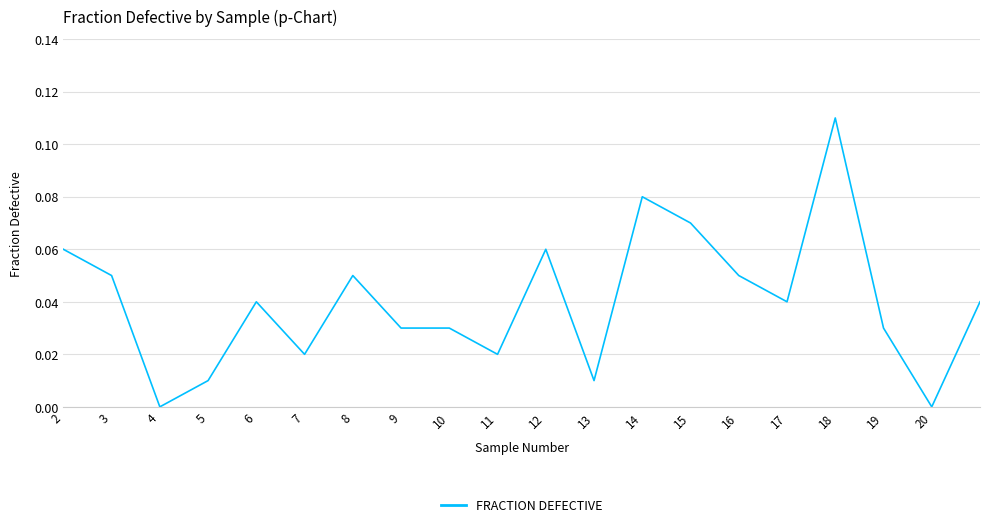

Is this an area chart (filled region under the line)?

No